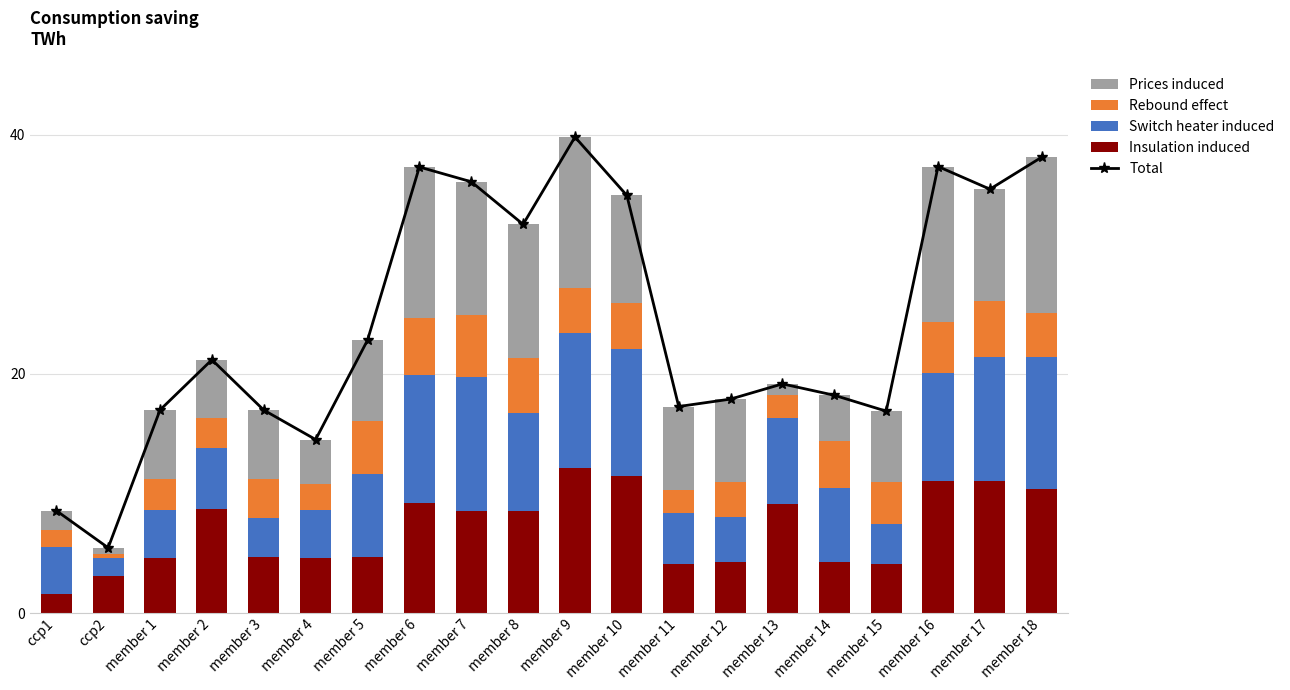

Count the number of data series in this chart.

5